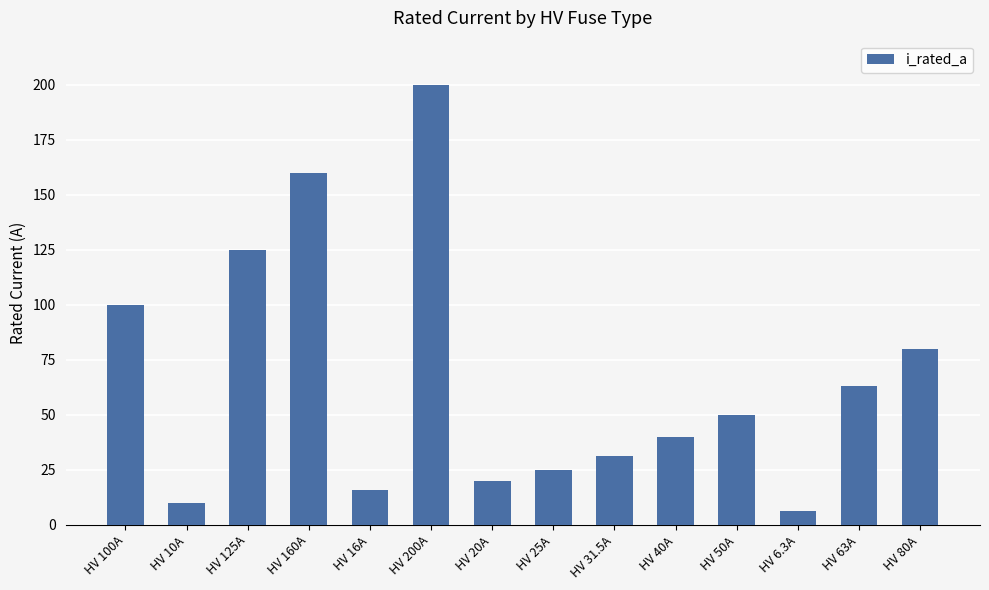

Which label corresponds to the smallest value in the chart?

HV 6.3A